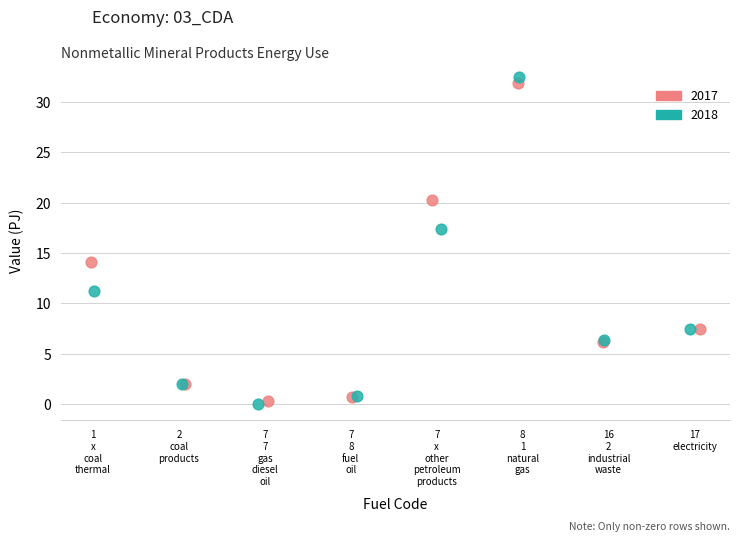

Which series has the largest Y range (max minus min)?

2018